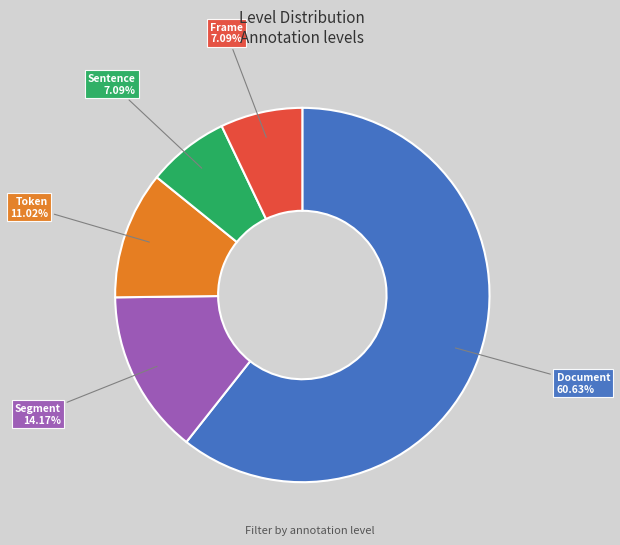

Which has a higher value, Sentence or Segment?

Segment